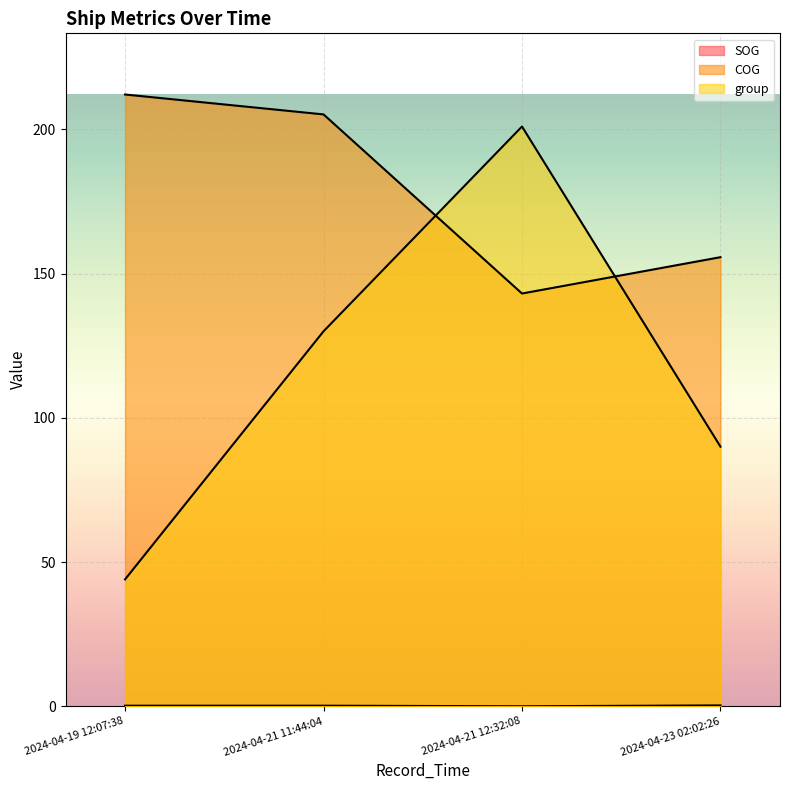

Is the value of group at 2024-04-23 02:02:26 greater than the value of COG at 2024-04-21 11:44:04?

No